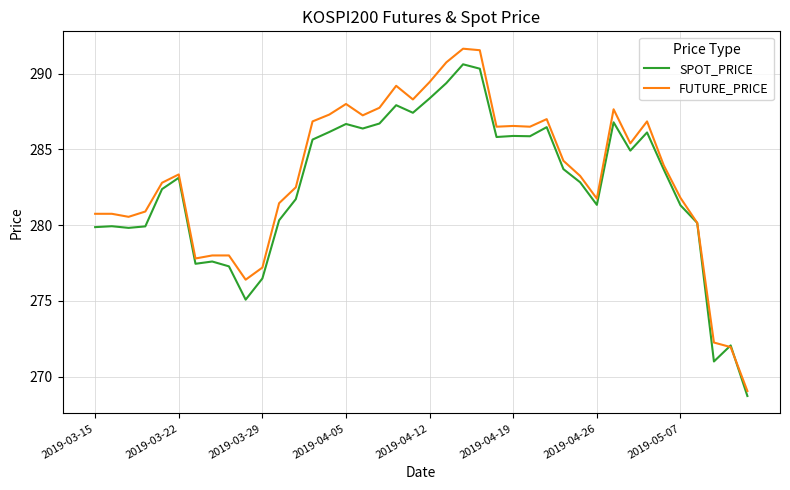

What is the minimum value shown in the chart?

268.7